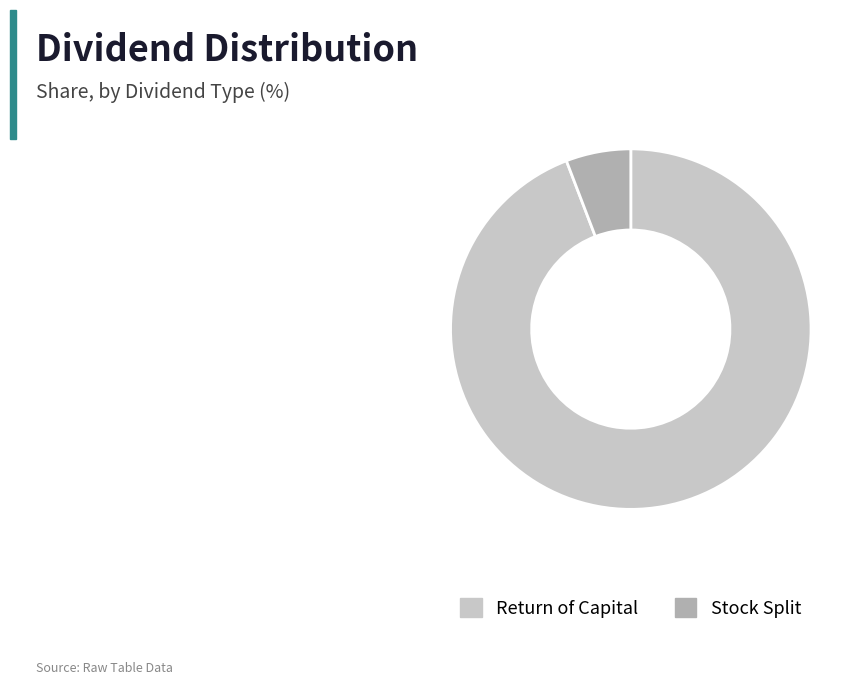

Between Return of Capital and Stock Split, which is larger?

Return of Capital